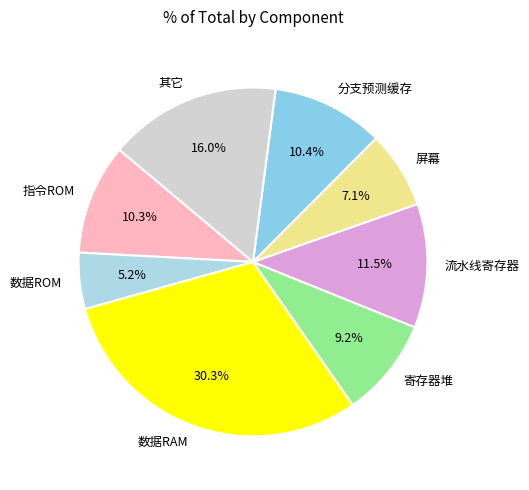

The 分支预测缓存 slice represents 4% of the pie. True or false?

False